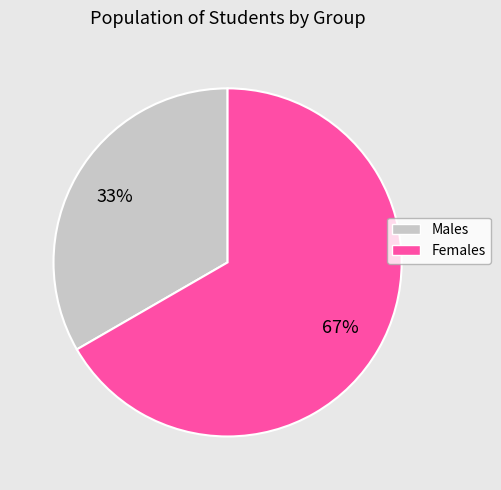

Is there any slice that represents more than half of the pie?

Yes